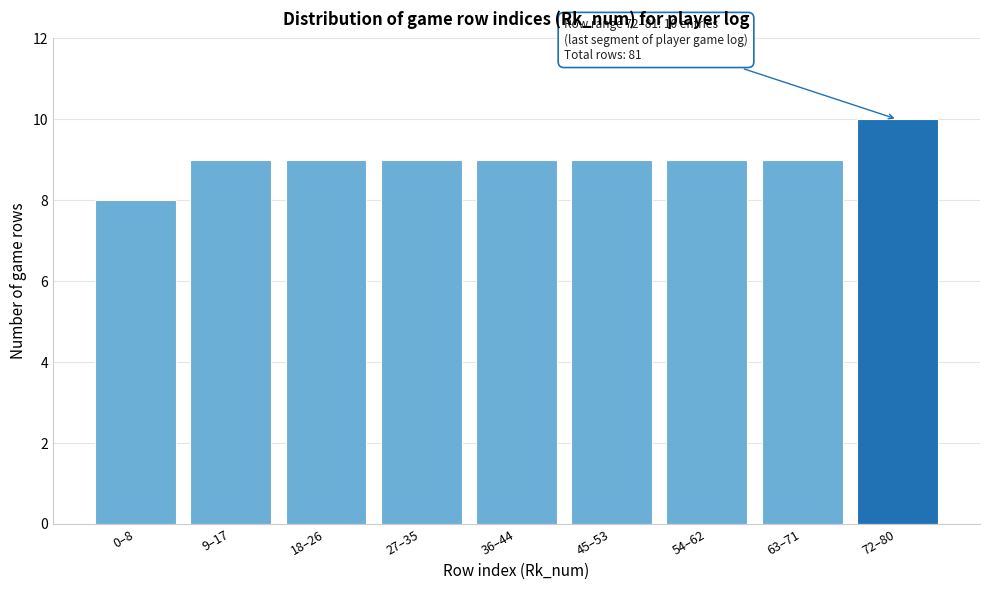

Reading right to left, transcribe all the data shown in this chart.

10	9	9	9	9	9	9	9	8